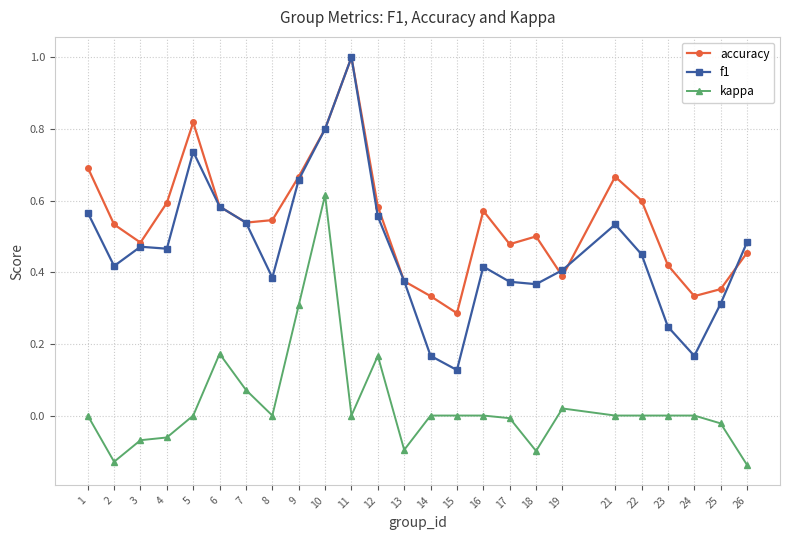

Is this an area chart (filled region under the line)?

No